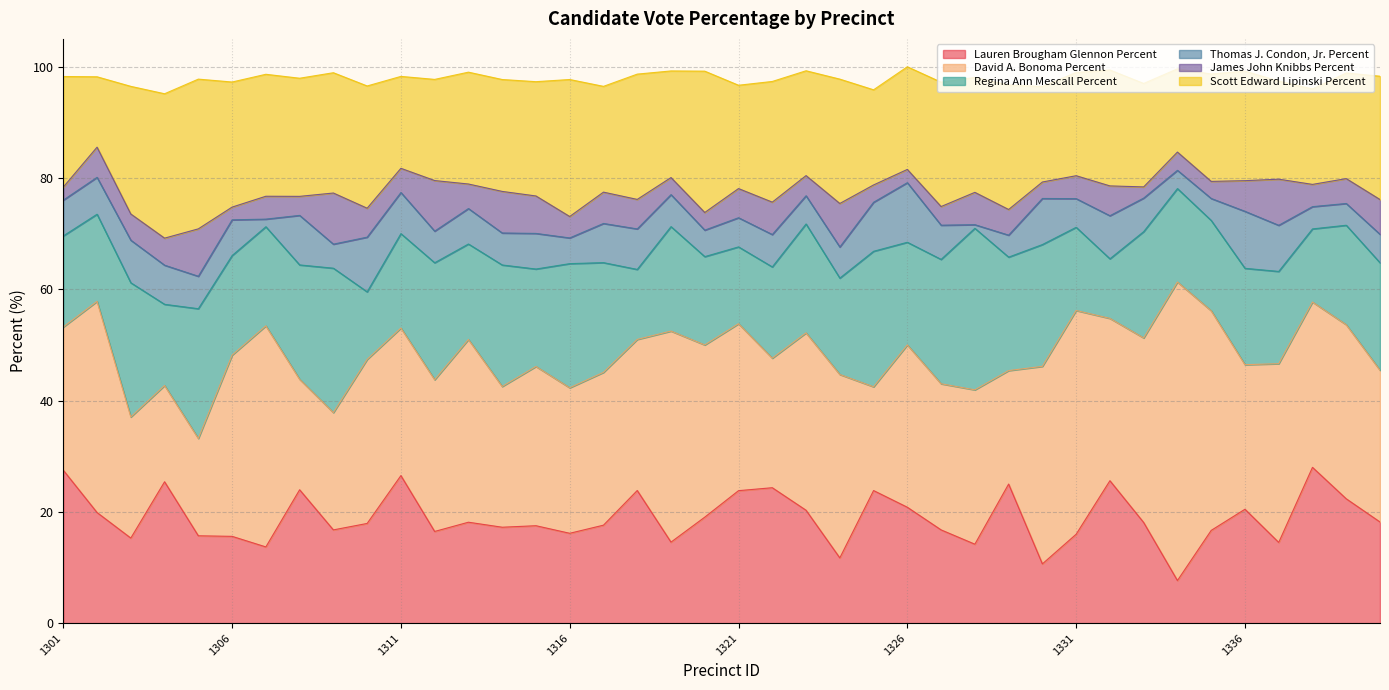

The value of Thomas J. Condon, Jr. Percent at 1319 is 5.8. True or false?

True